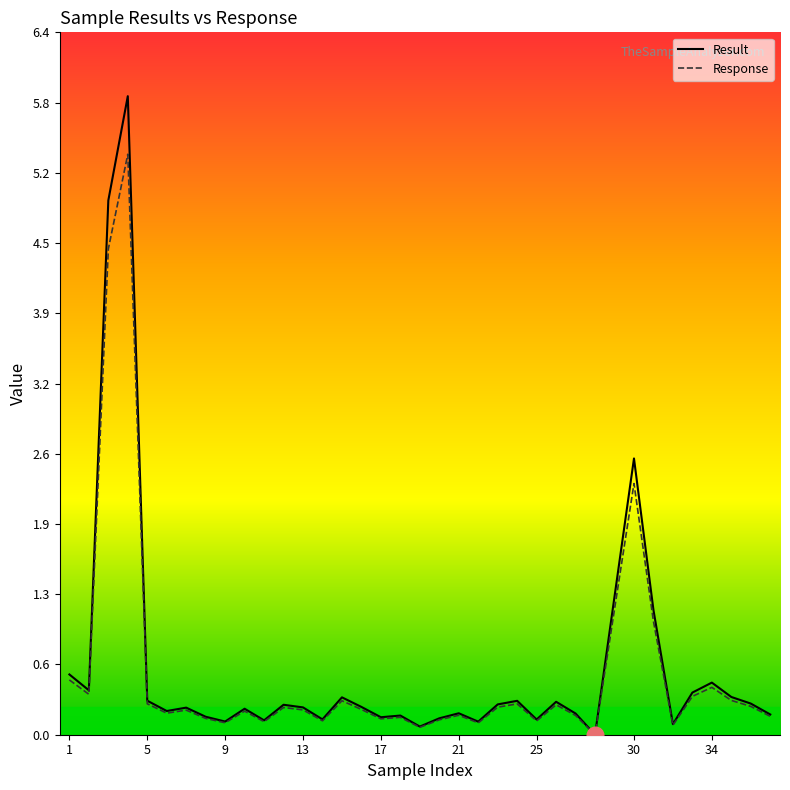

What is the highest value of the Result series?

5.9